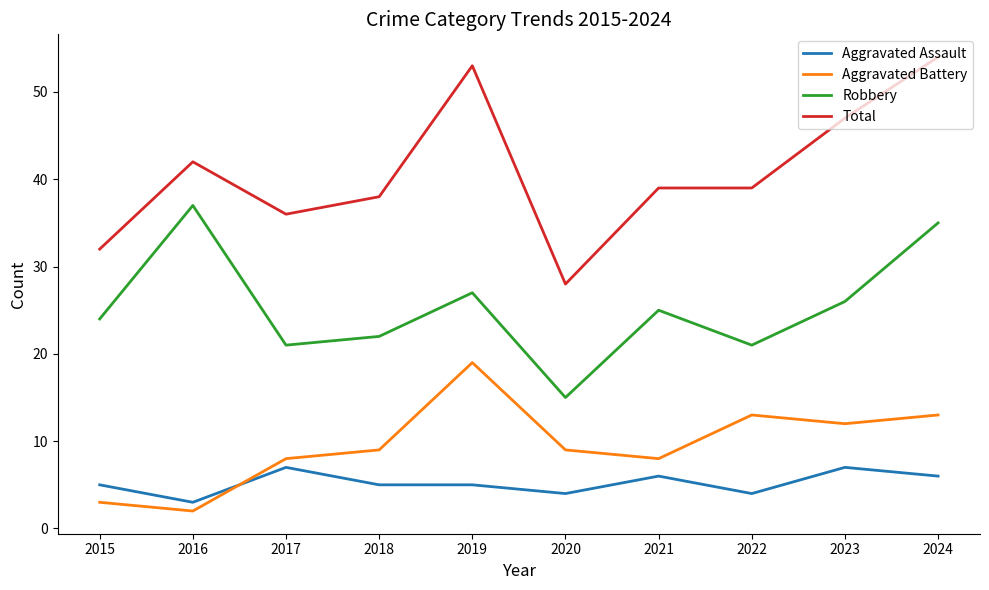

True or false: Robbery and Aggravated Assault intersect in this chart.

False